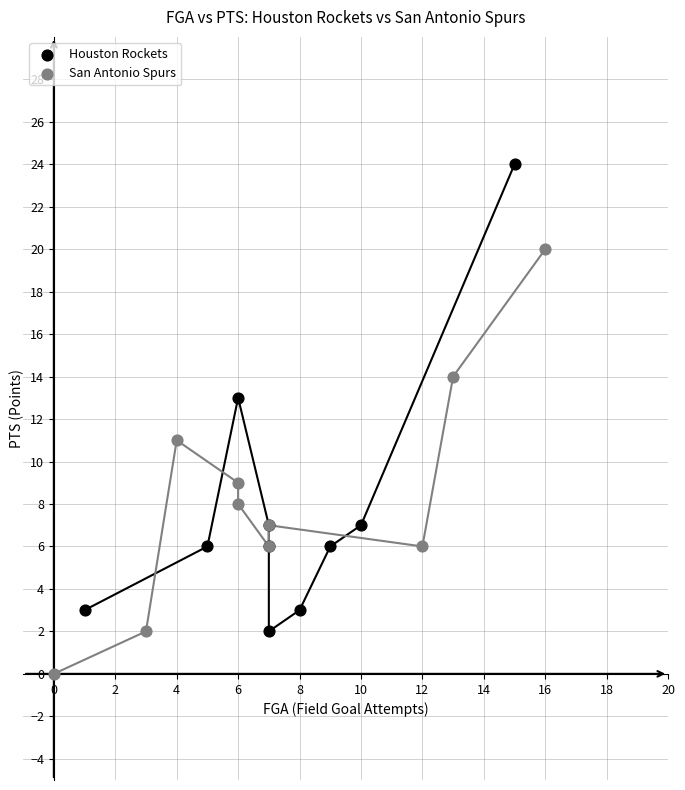

What are all the series names shown in the legend?

Houston Rockets, San Antonio Spurs